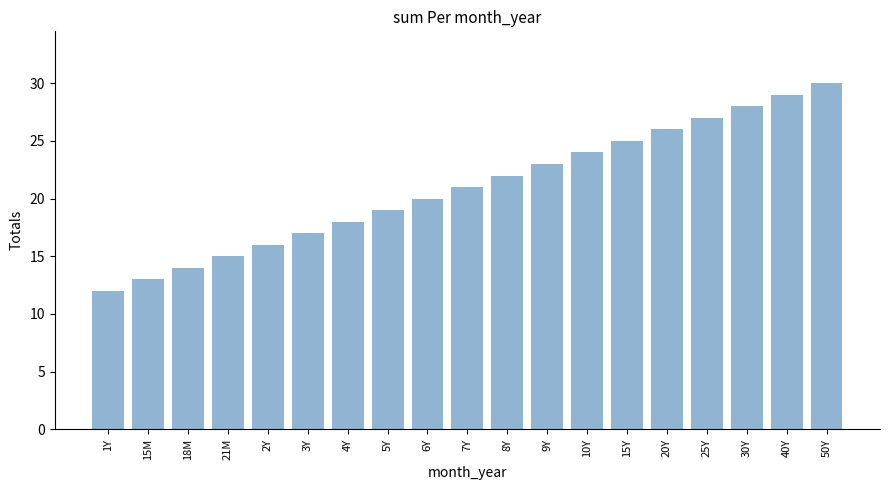

Reading left to right, extract all data points from this chart.

12	13	14	15	16	17	18	19	20	21	22	23	24	25	26	27	28	29	30